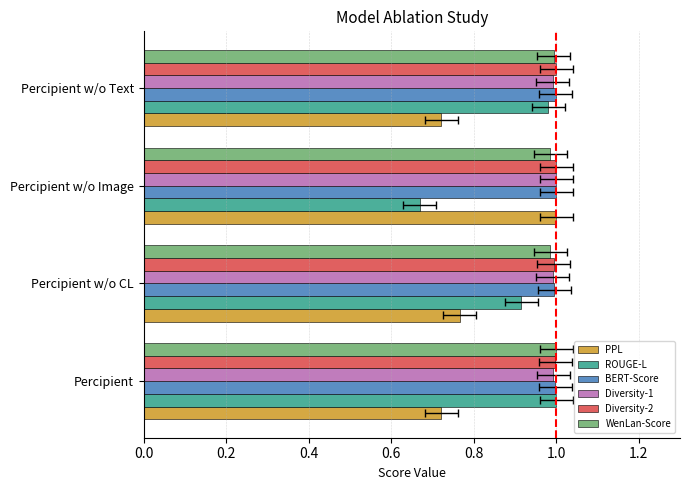

Is it true that WenLan-Score equals 1.3 at Percipient w/o Text?

False